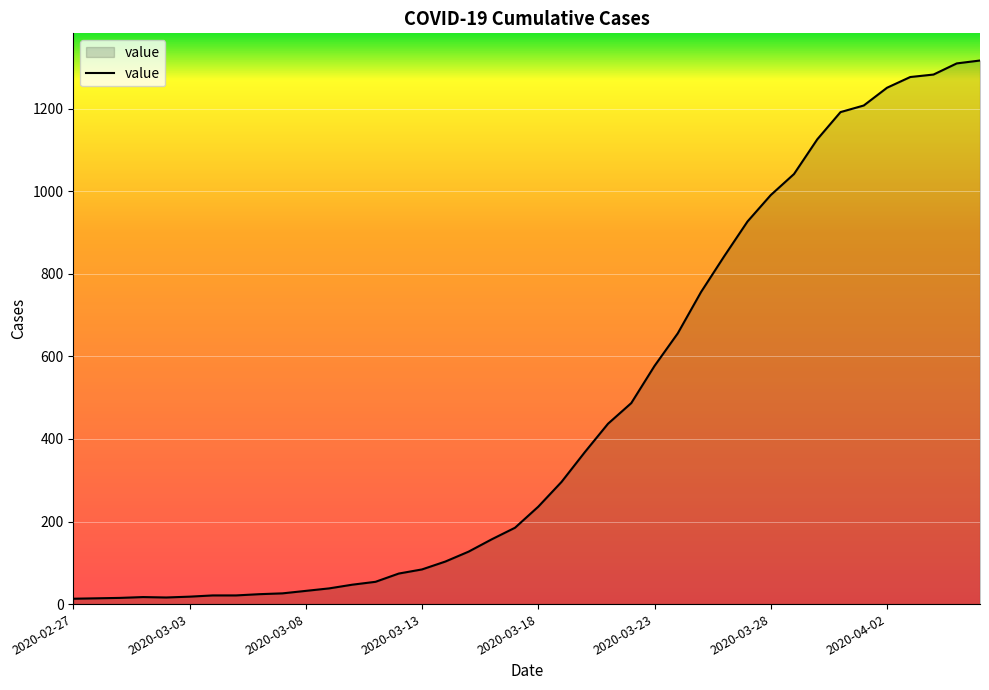

What is the difference between the maximum and minimum values?

1304